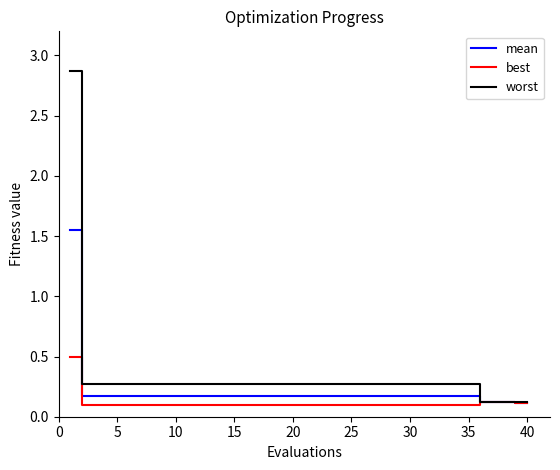

Rank the series by their maximum value, from lowest to highest.

best, mean, worst